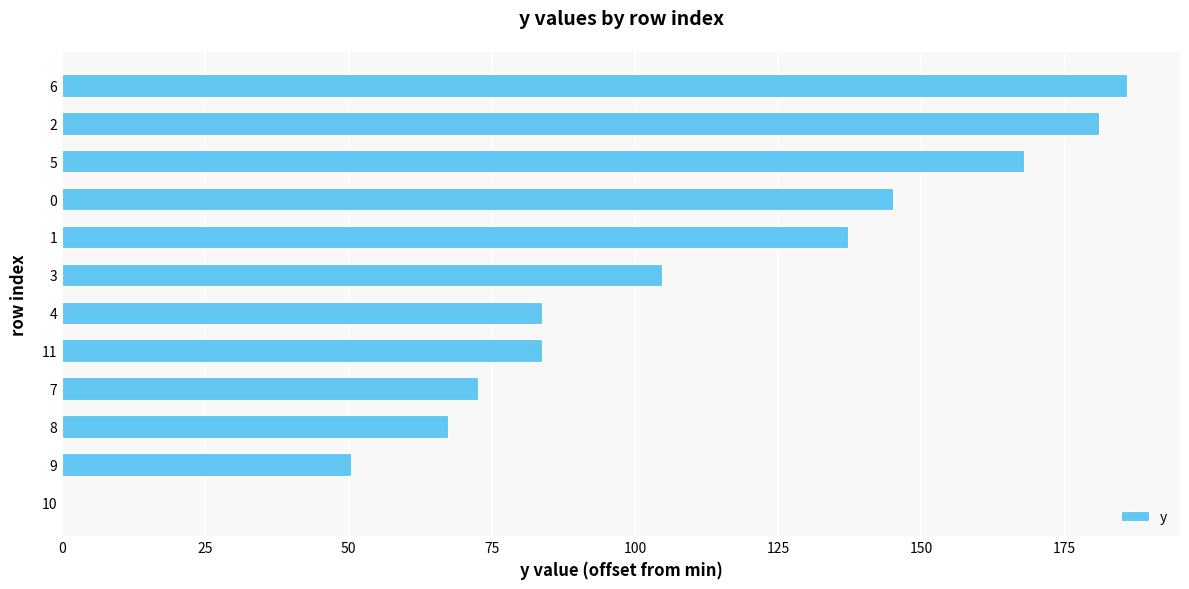

What is the average value?

106.6